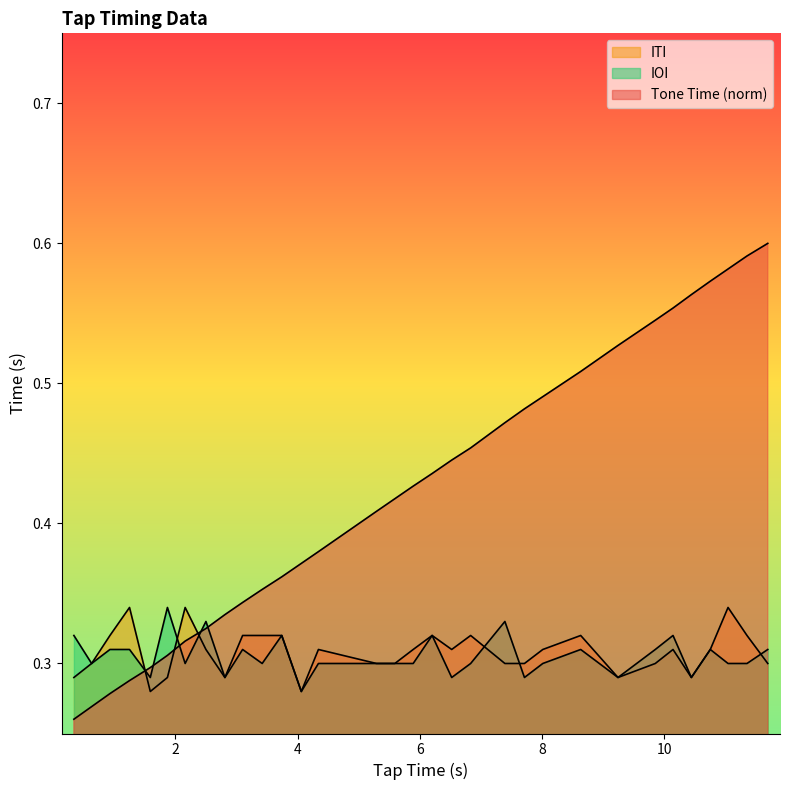

True or false: IOI and ITI cross at least once.

True